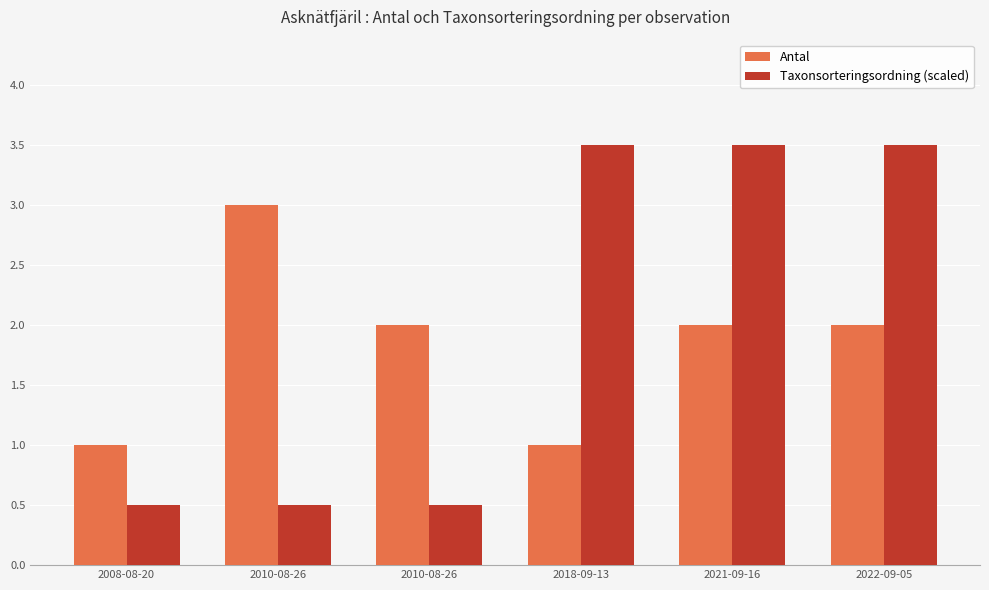

Are the bars horizontal?

No